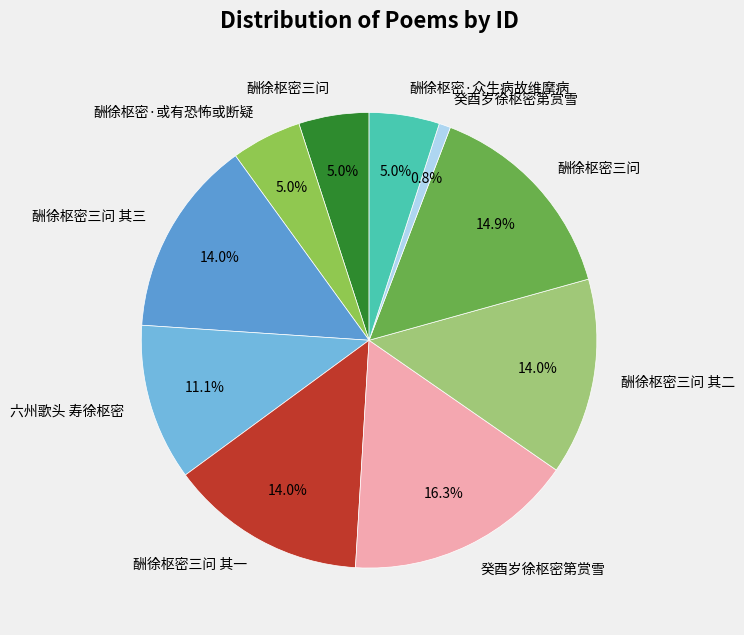

How many segments does this pie chart have?

10